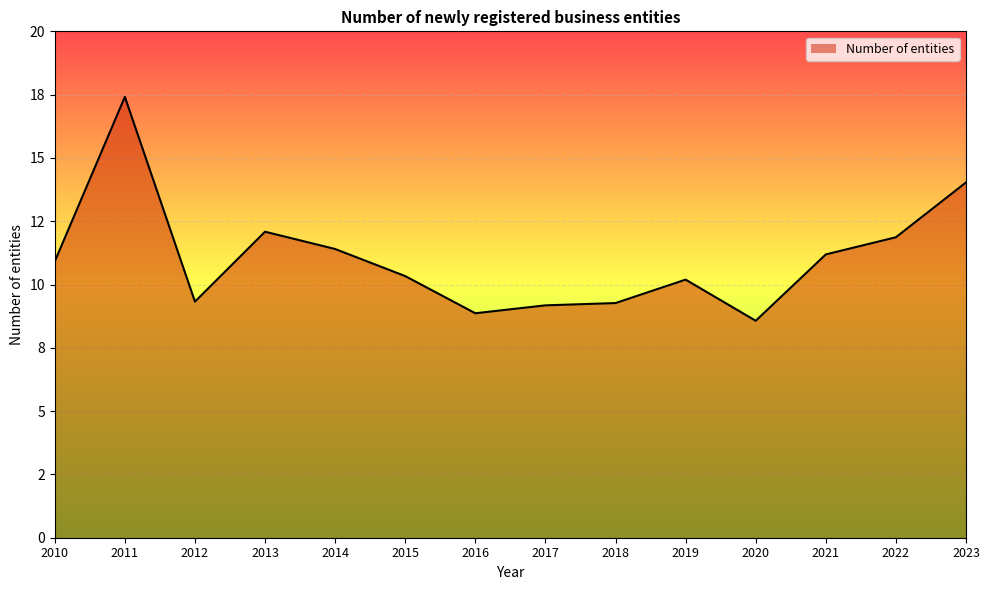

Is it true that the value at 2018 is 9.3?

True